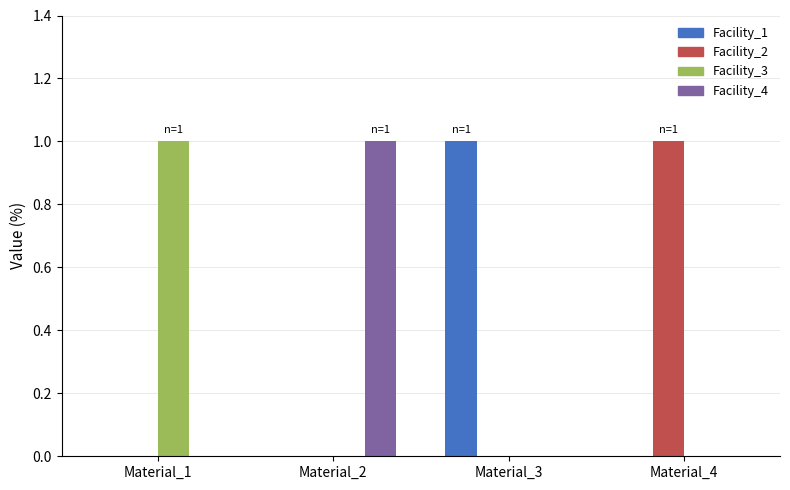

Is the value of Facility_4 at Material_2 greater than the value of Facility_2 at Material_1?

Yes